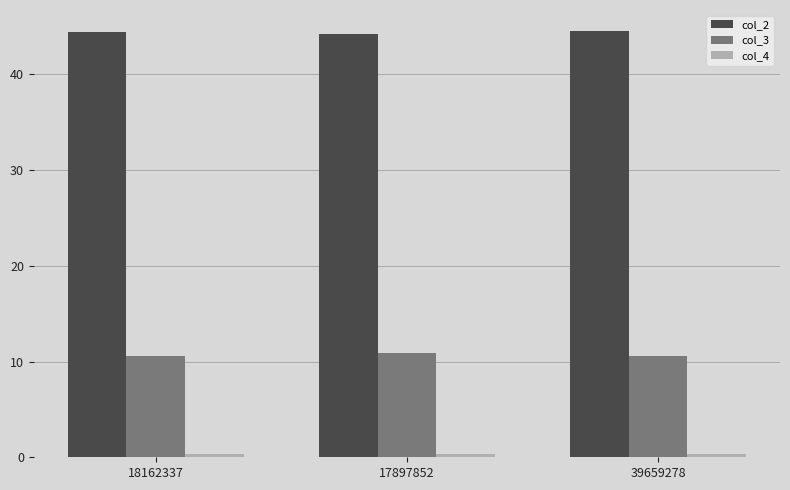

What is the label of the 3rd bar from the left?

39659278